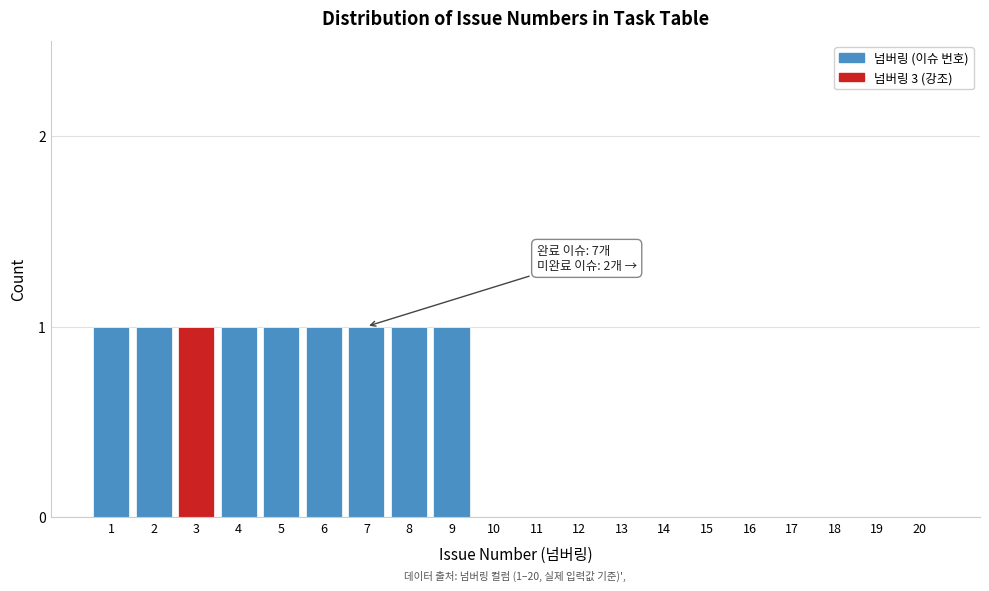

Reading left to right, transcribe all the data shown in this chart.

1=1	2=1	3=1	4=1	5=1	6=1	7=1	8=1	9=1	10=0	11=0	12=0	13=0	14=0	15=0	16=0	17=0	18=0	19=0	20=0